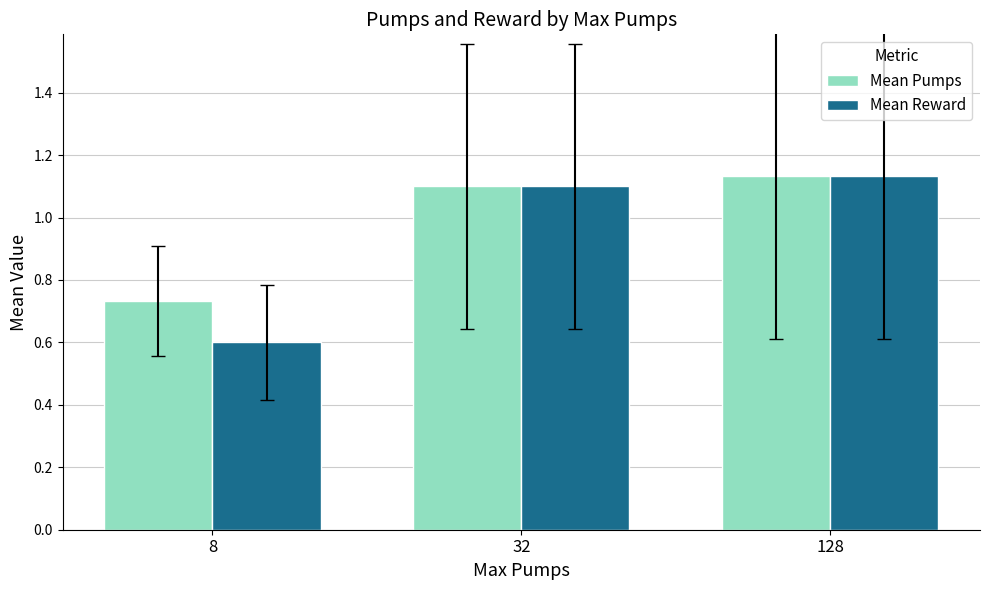

At 8, list the series in order from largest to smallest.

Mean Pumps, Mean Reward